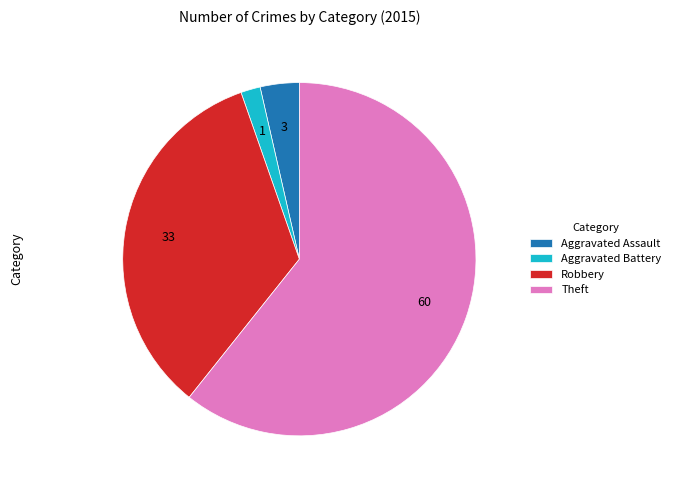

Rank the categories by value from lowest to highest.

Aggravated Battery, Aggravated Assault, Robbery, Theft